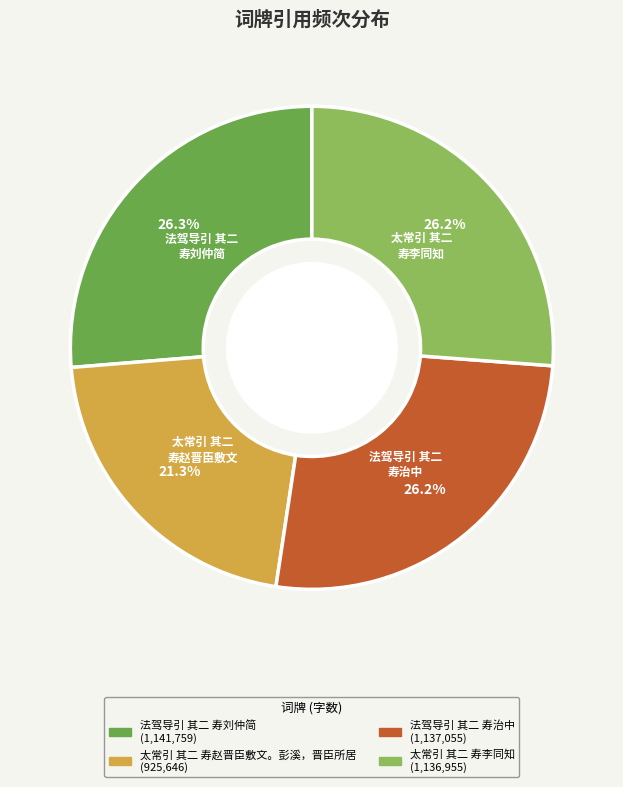

What is the ratio of the value at 法驾导引 其二 寿治中 to the value at 太常引 其二 寿赵晋臣敷文。彭溪，晋臣所居?

1.2